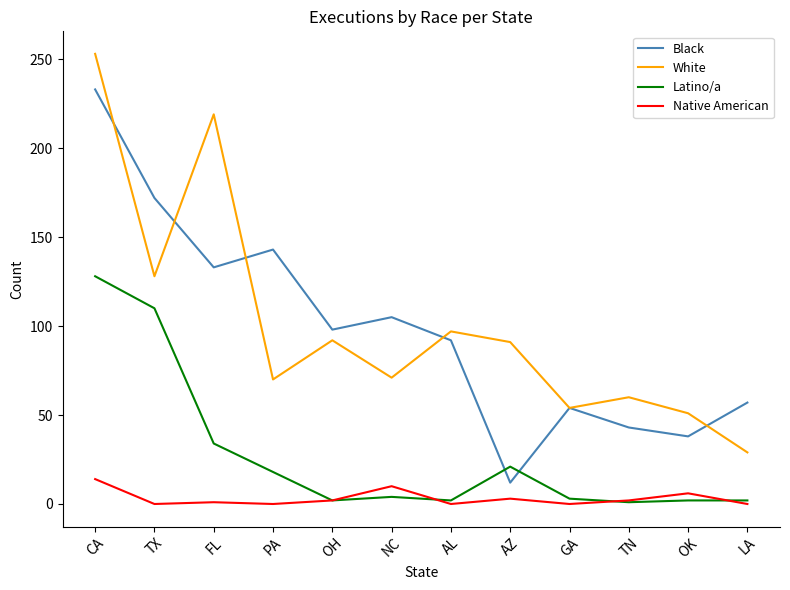

Is the value of Black at AZ greater than the value of Latino/a at FL?

No